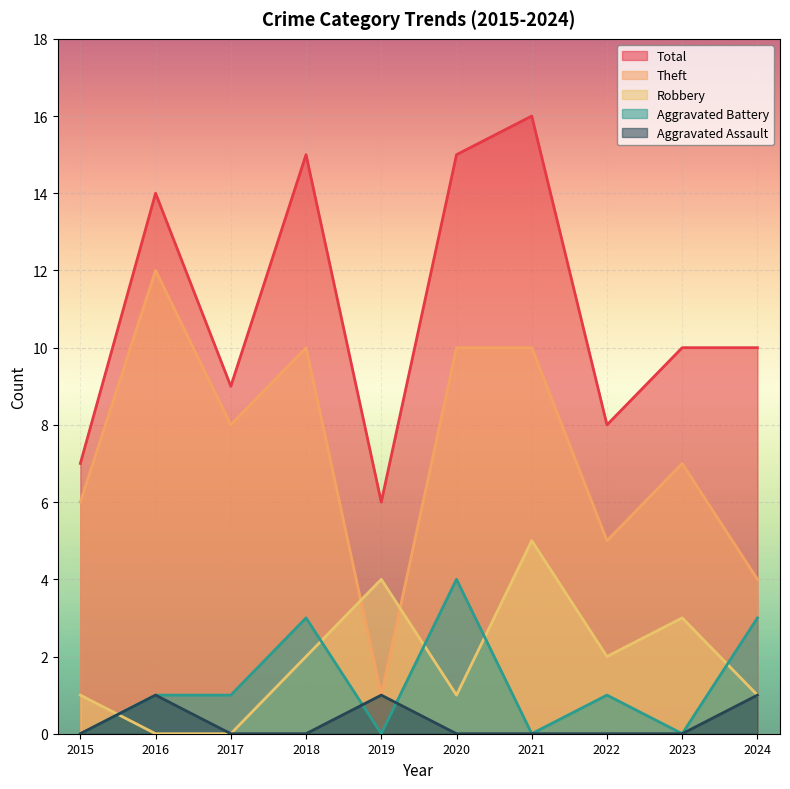

Between 2019 and 2021, which series saw the biggest shift?

Total